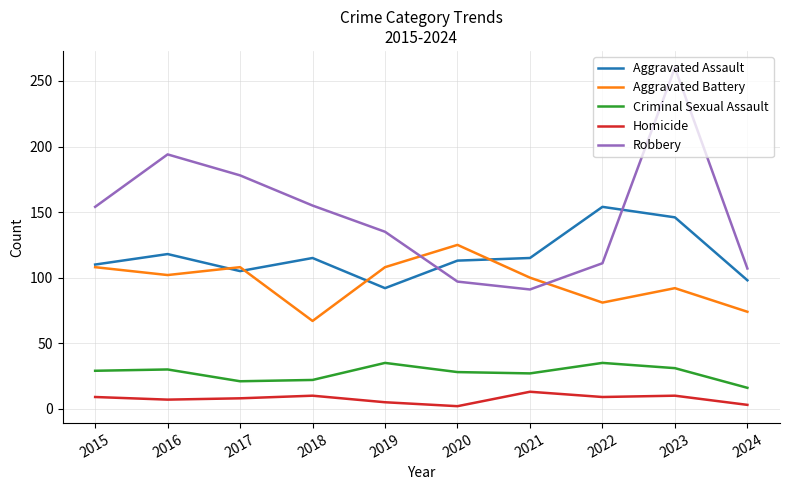

Is it true that Homicide equals 2 at 2020?

True